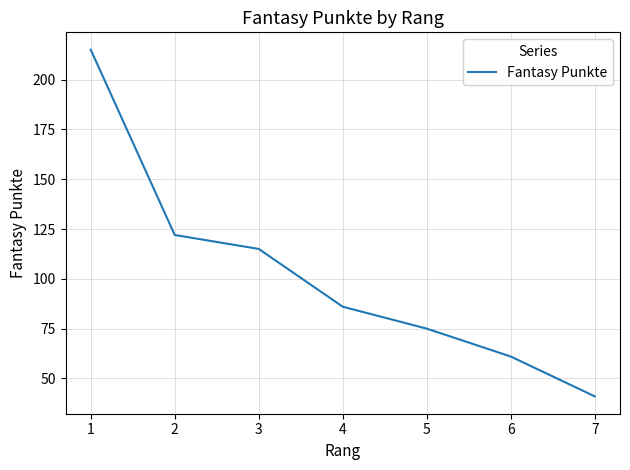

What is the smallest value displayed?

41